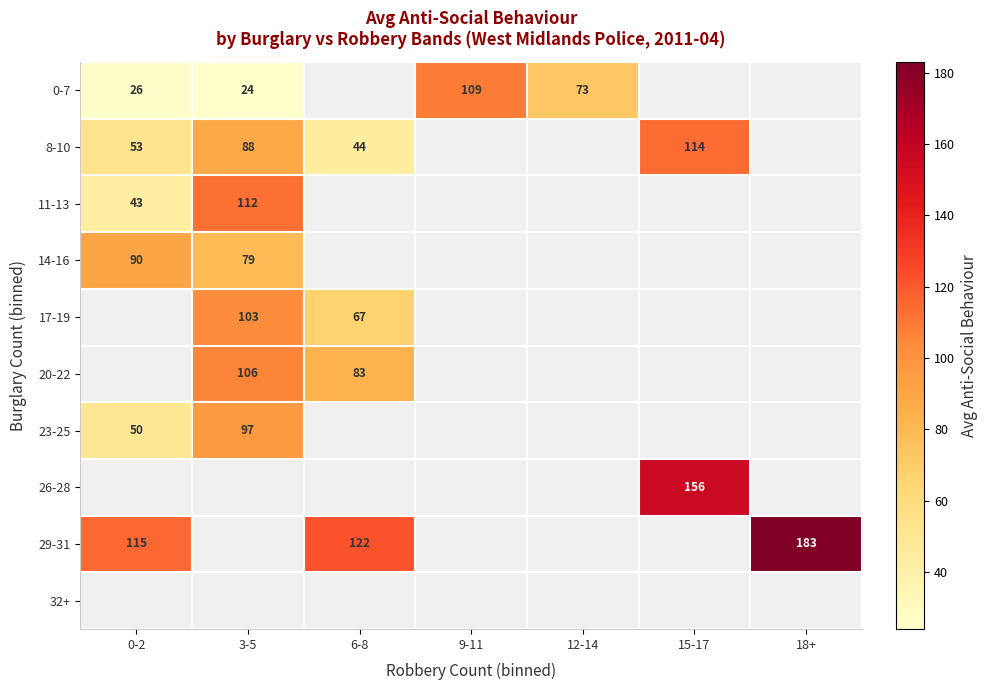

Is it true that 20-22 equals 106.0 at 3-5?

True